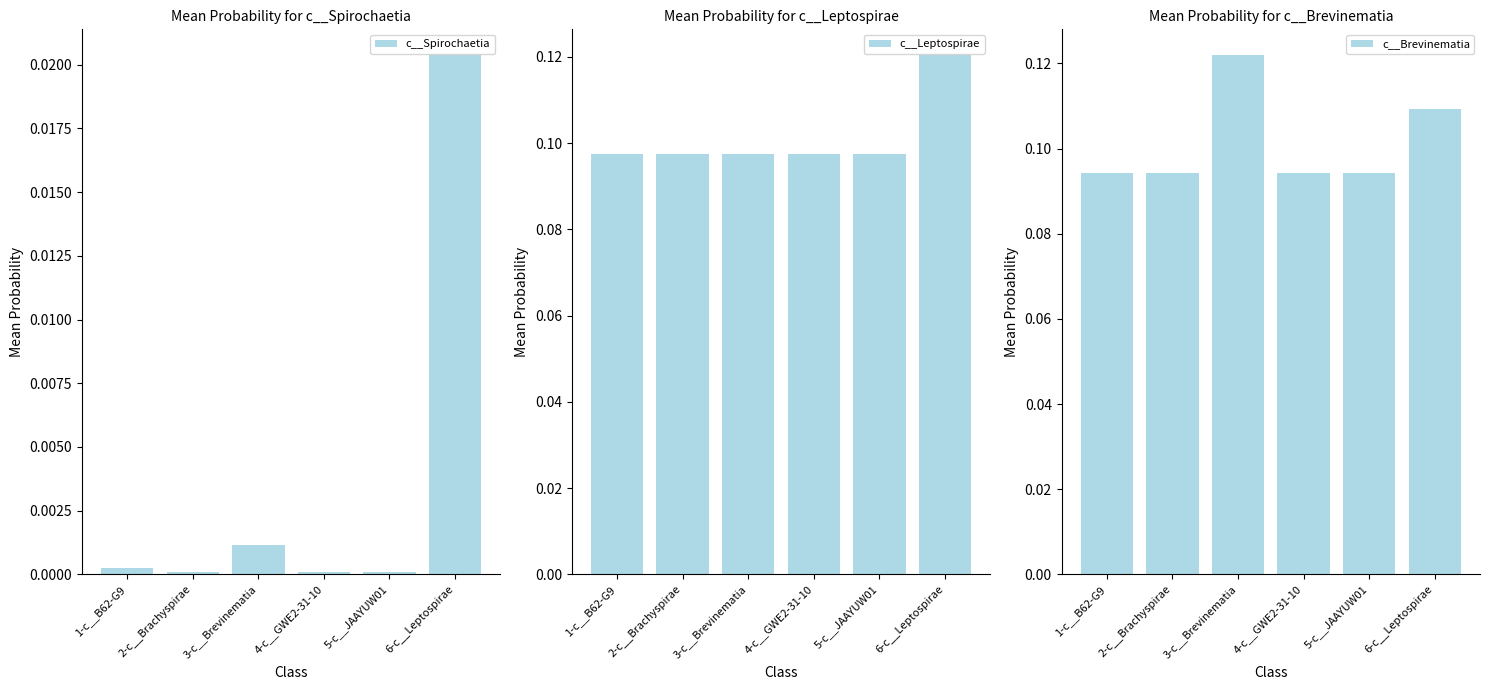

What is the label of the 6th bar from the left?

6-c__Leptospirae